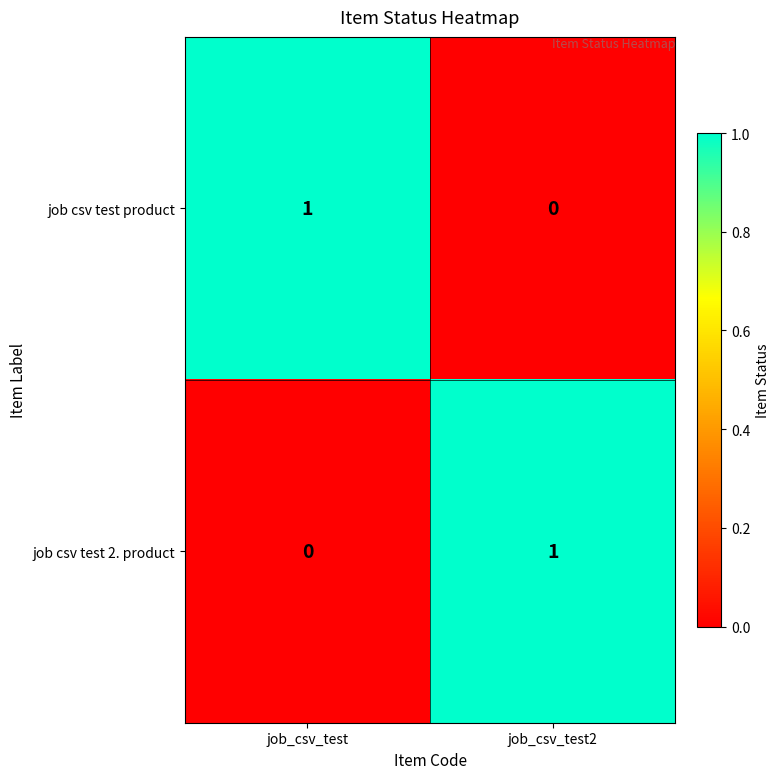

At which label is job csv test 2. product closest to 0?

job_csv_test